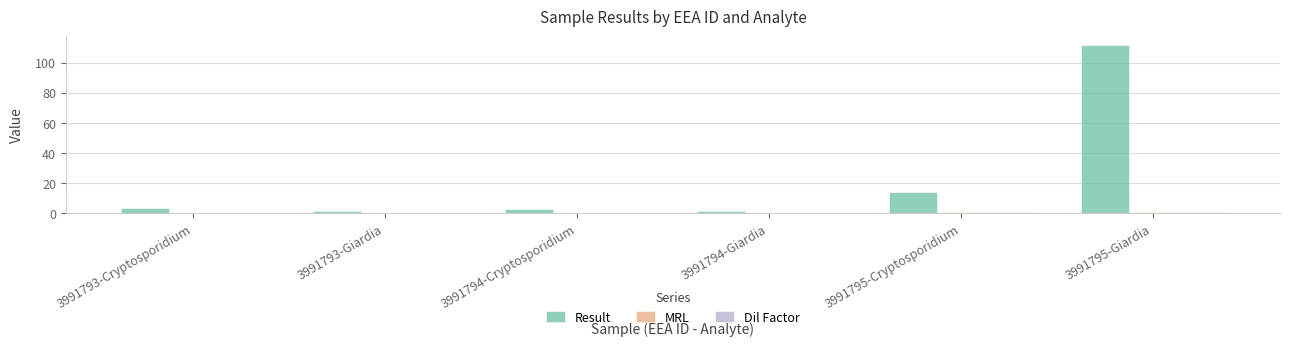

Which series has the largest total across all categories?

Result